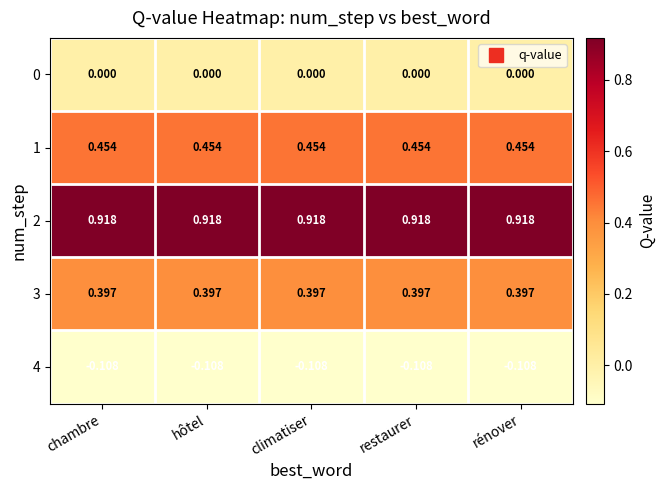

Is the value of 3 at hôtel greater than the value of 0 at rénover?

Yes